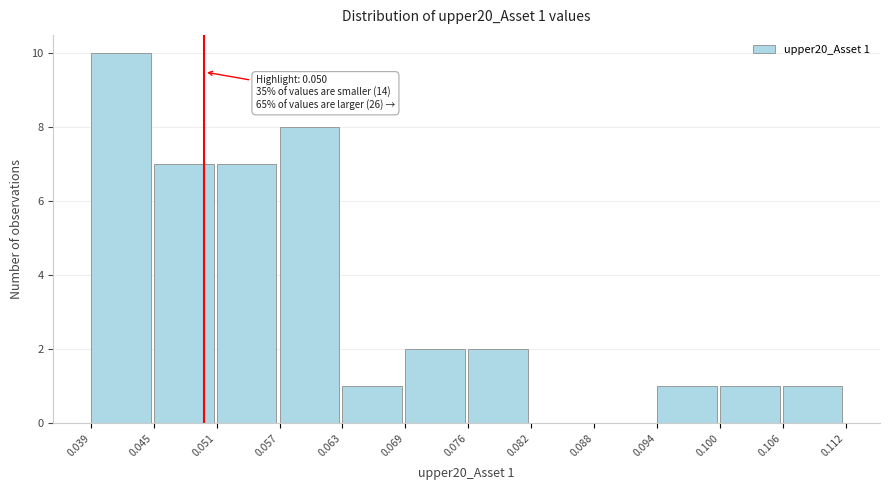

Which range on the x-axis has the tallest bar?

0.039 to 0.045